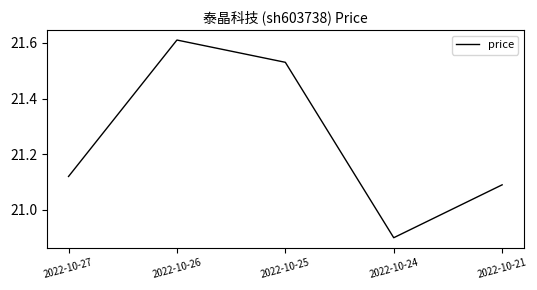

How many values are between 21 and 22?

4